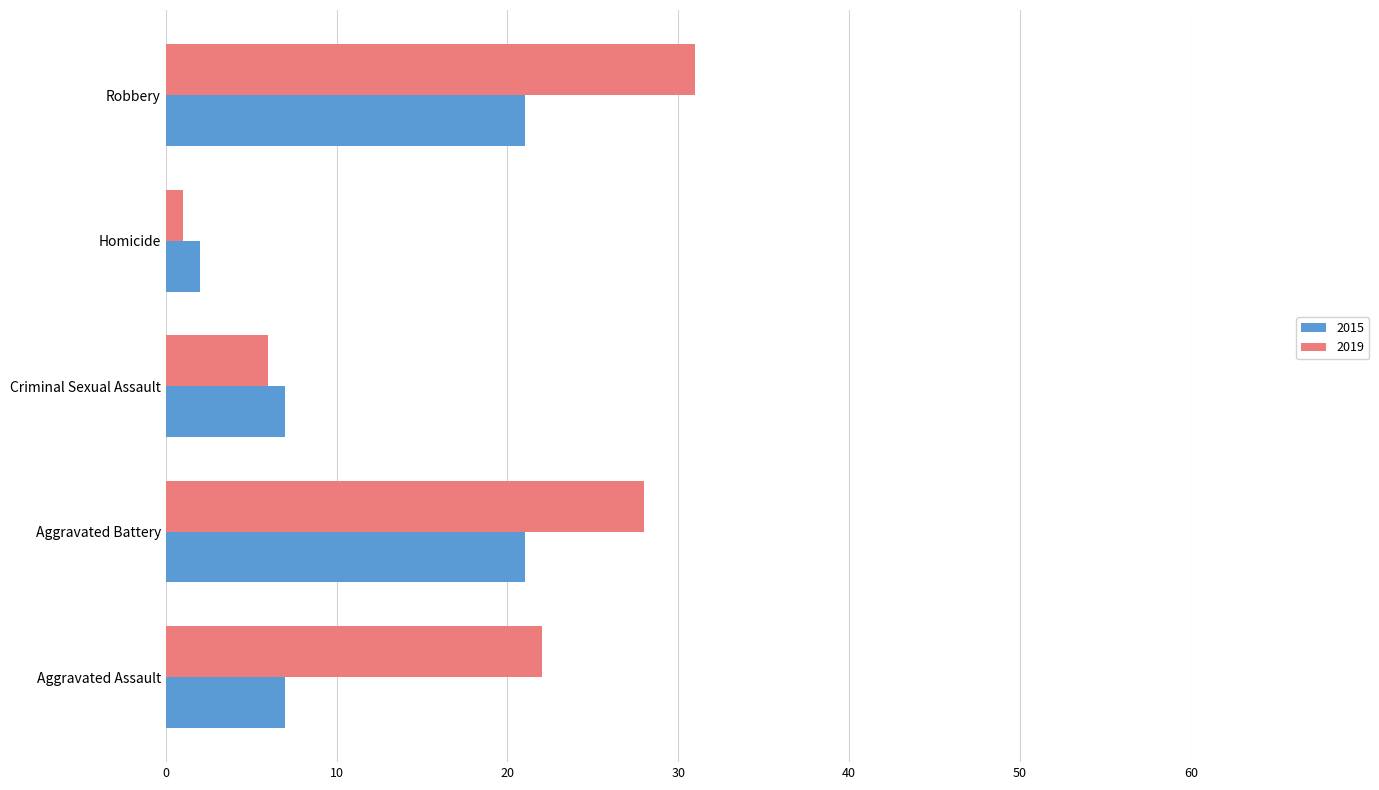

What is the sum of the 2019 values at Aggravated Battery and Criminal Sexual Assault?

34